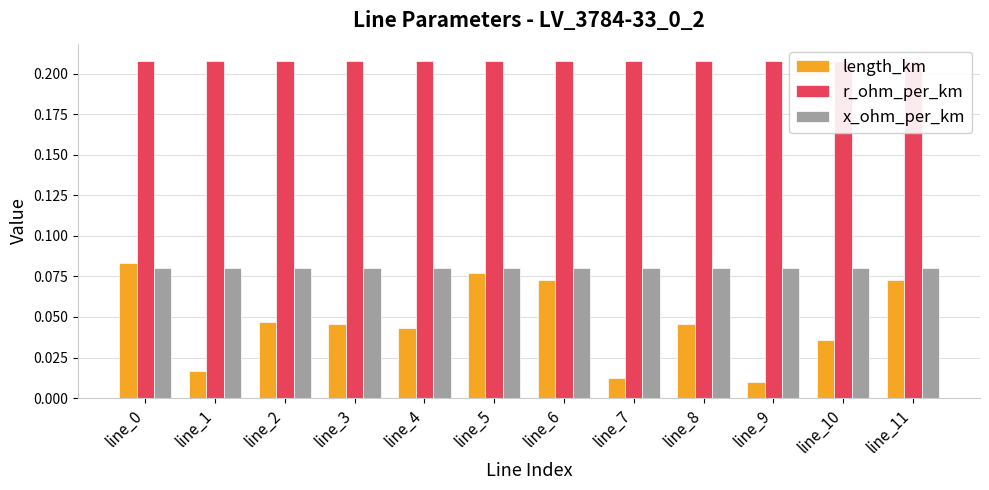

What is the total value across all series at line_11?

0.4